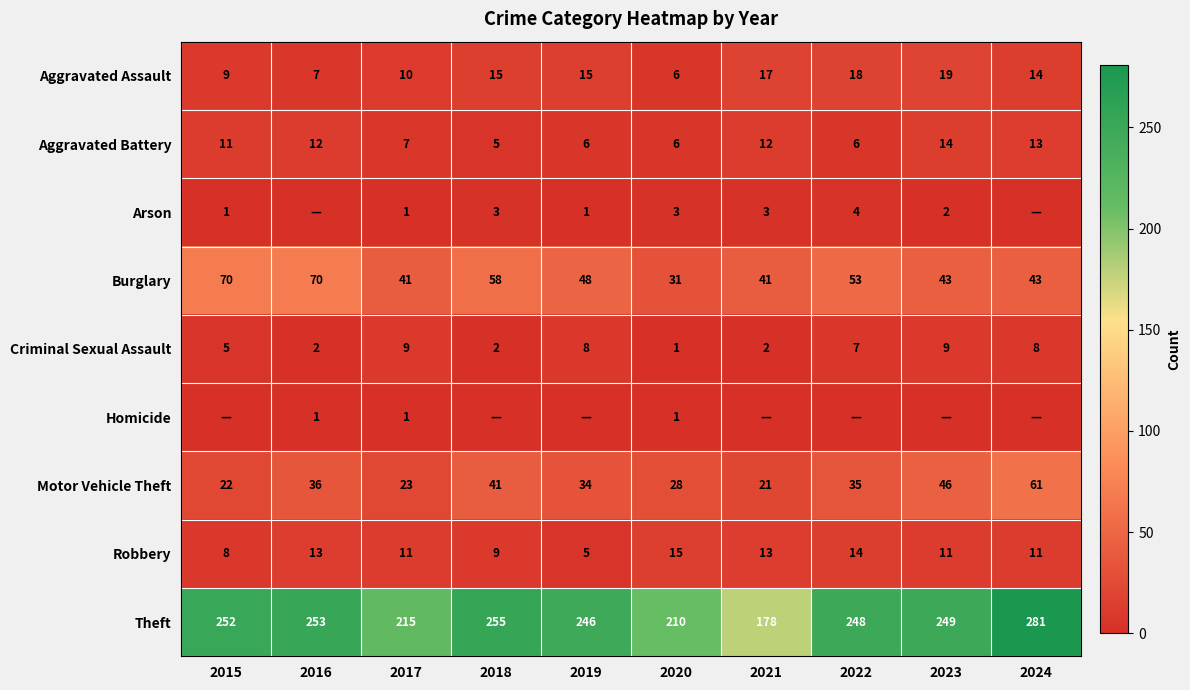

How many distinct data groups are displayed?

9